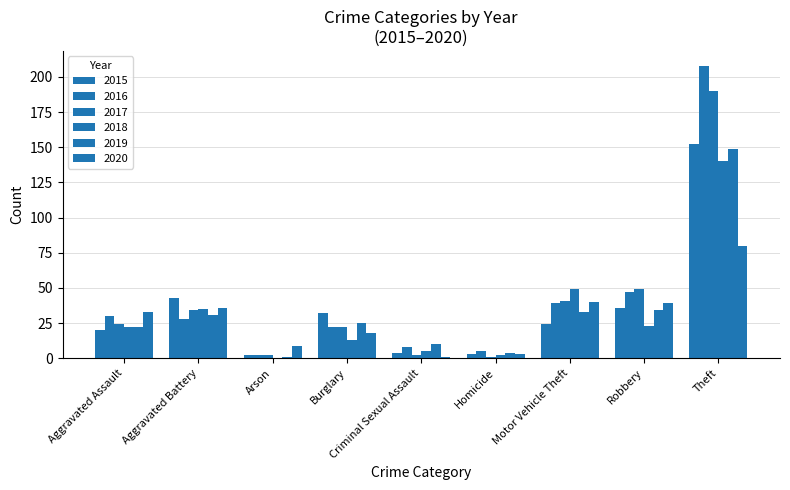

Which series has the largest total across all categories?

2016